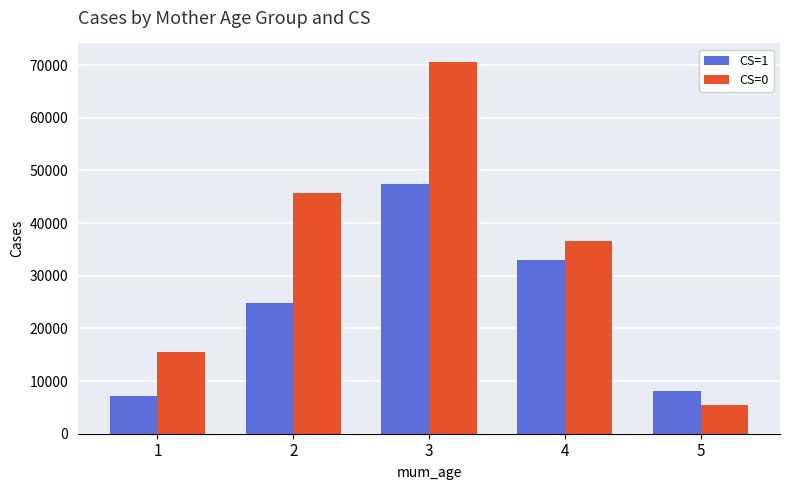

How many bars are there in total?

10